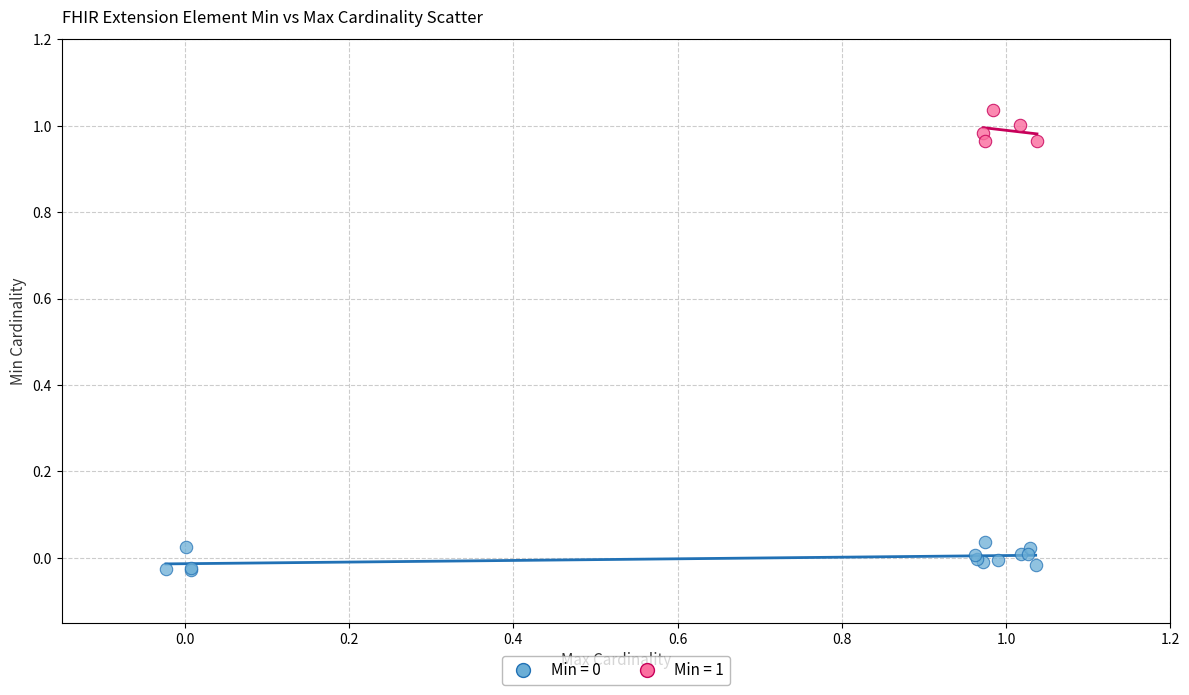

Which series reaches the maximum Y coordinate?

Min = 1